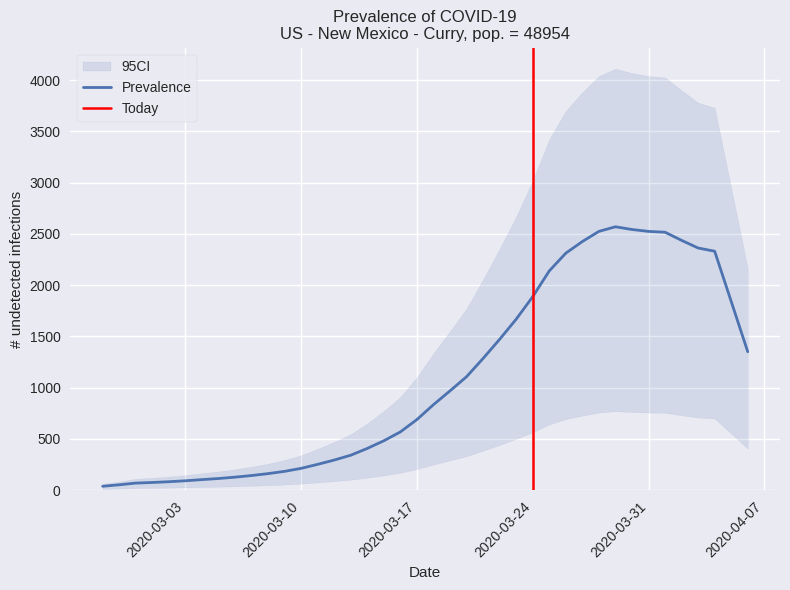

True or false: the data shows 81.4 at 2020-03-12.

False